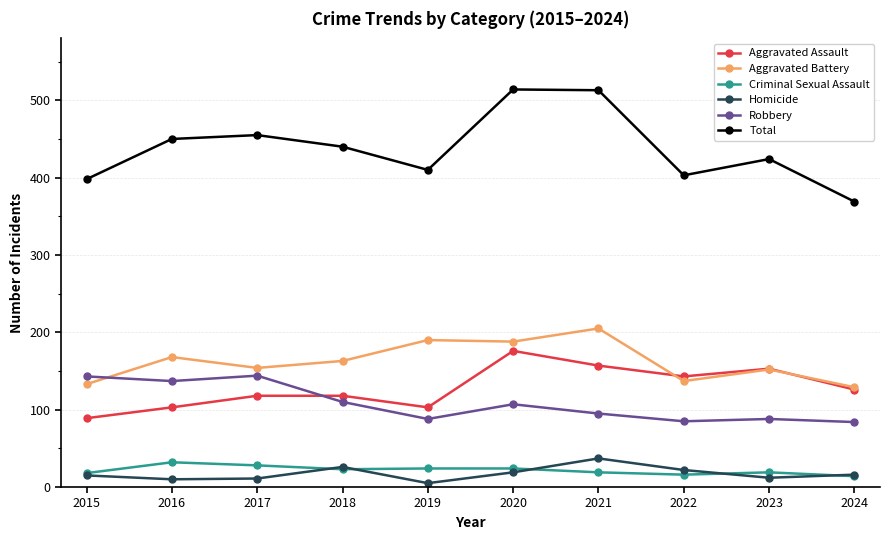

True or false: Robbery and Aggravated Assault intersect in this chart.

True